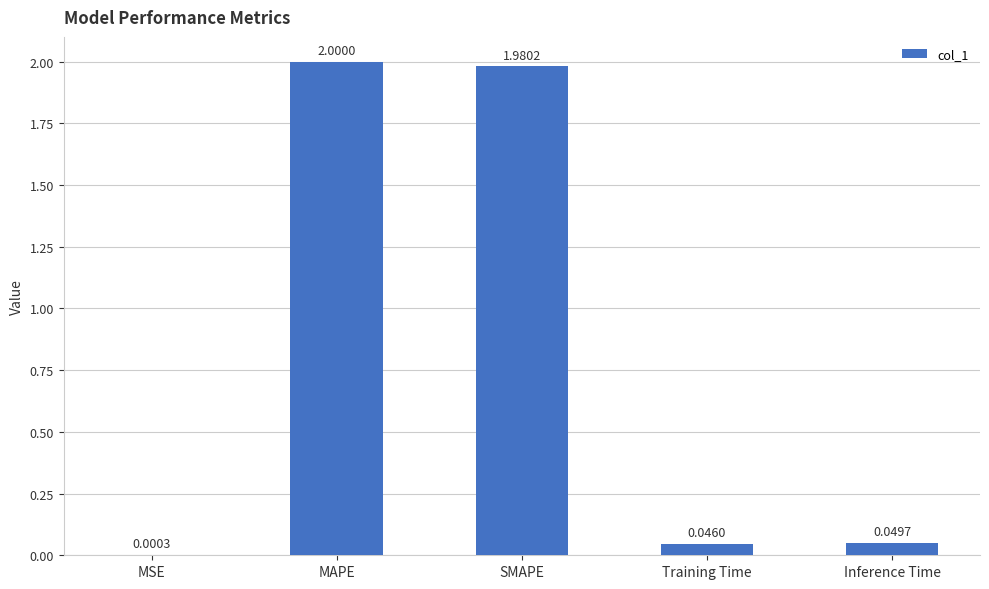

What is the maximum value shown in the chart?

2.0